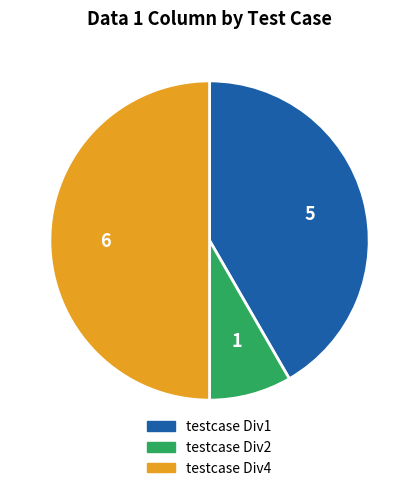

Is the sum of testcase Div4 and testcase Div2 greater than half?

Yes